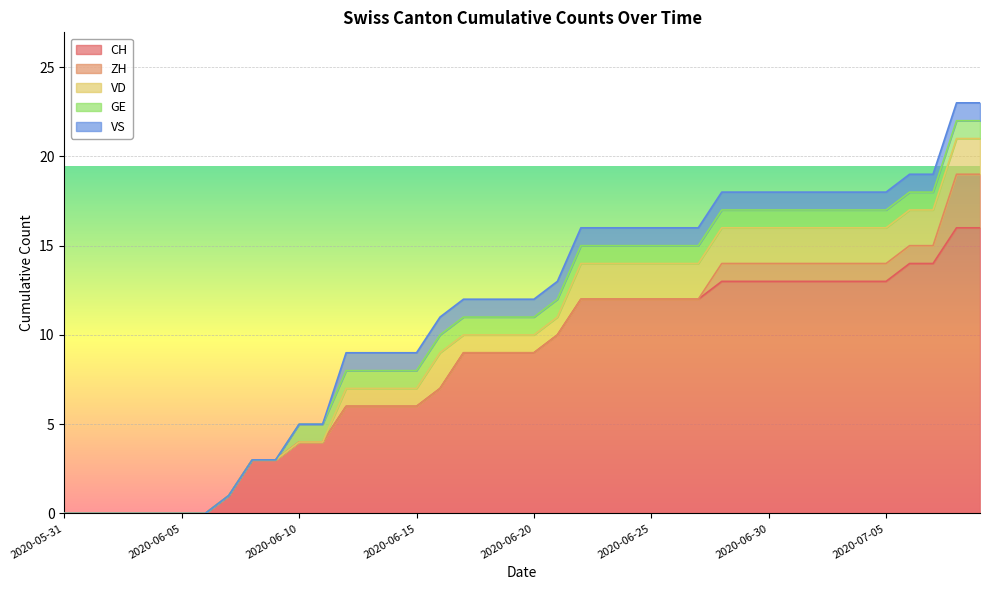

Reading left to right, extract all data points from this chart.

CH: 0	0	0	0	0	0	0	1	3	3	4	4	6	6	6	6	7	9	9	9	9	10	12	12	12	12	12	12	13	13	13	13	13	13	13	13	14	14	16	16
ZH: 0	0	0	0	0	0	0	0	0	0	0	0	0	0	0	0	0	0	0	0	0	0	0	0	0	0	0	0	1	1	1	1	1	1	1	1	1	1	3	3
VD: 0	0	0	0	0	0	0	0	0	0	0	0	1	1	1	1	2	1	1	1	1	1	2	2	2	2	2	2	2	2	2	2	2	2	2	2	2	2	2	2
GE: 0	0	0	0	0	0	0	0	0	0	1	1	1	1	1	1	1	1	1	1	1	1	1	1	1	1	1	1	1	1	1	1	1	1	1	1	1	1	1	1
VS: 0	0	0	0	0	0	0	0	0	0	0	0	1	1	1	1	1	1	1	1	1	1	1	1	1	1	1	1	1	1	1	1	1	1	1	1	1	1	1	1